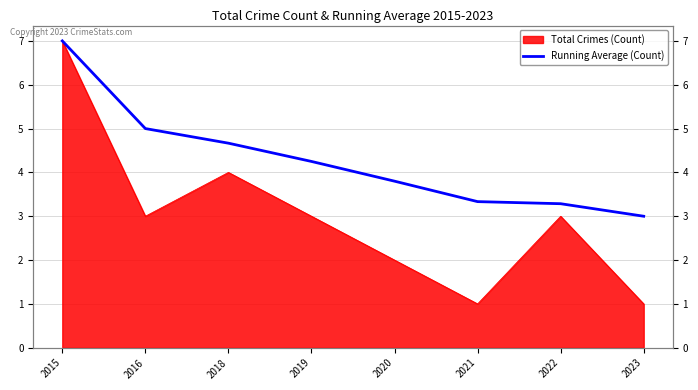

The value at 2020 is 3.8. True or false?

True